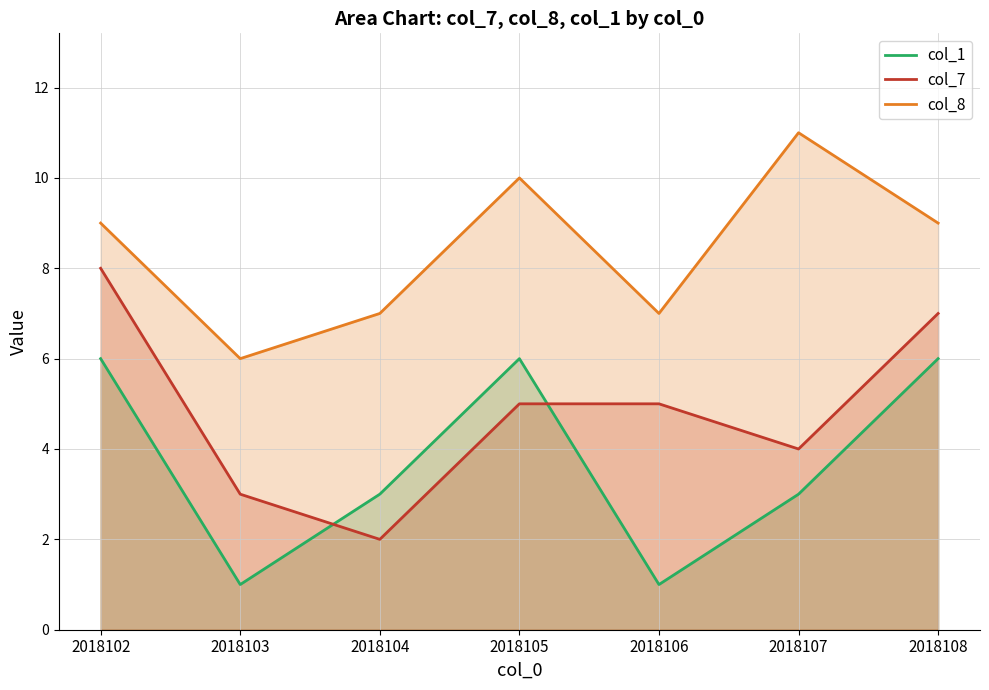

What is the maximum value shown in the chart?

11